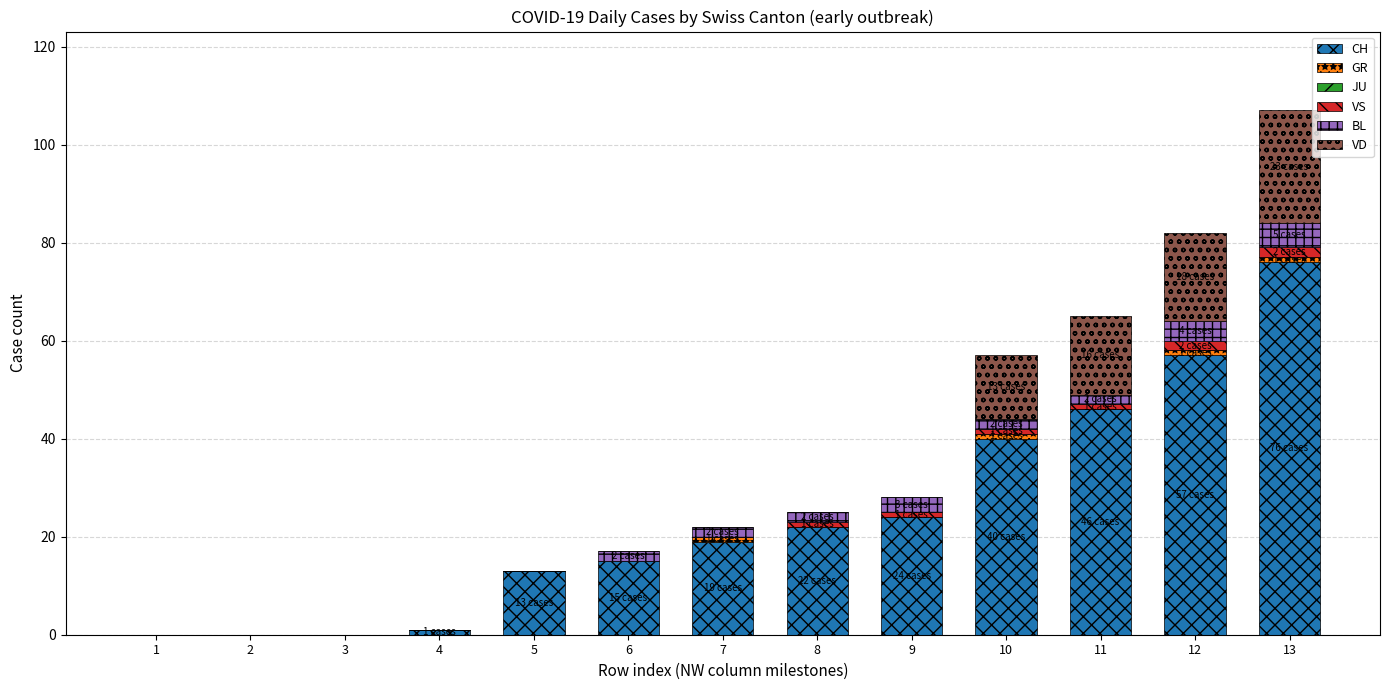

Are the bars grouped side by side (vs. stacked)?

No